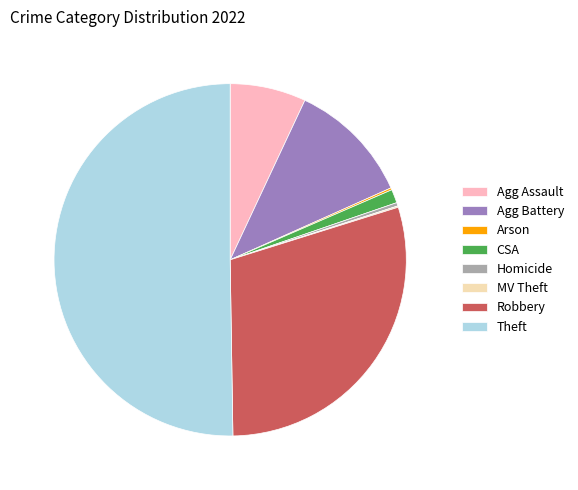

True or false: CSA accounts for 10% of the total.

False